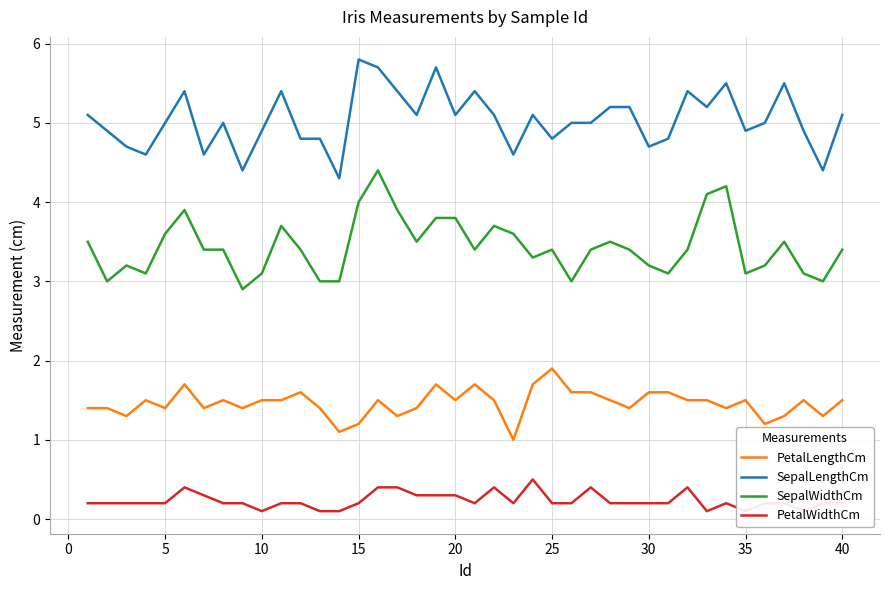

True or false: SepalWidthCm has a value of 3.2 at 30.

True